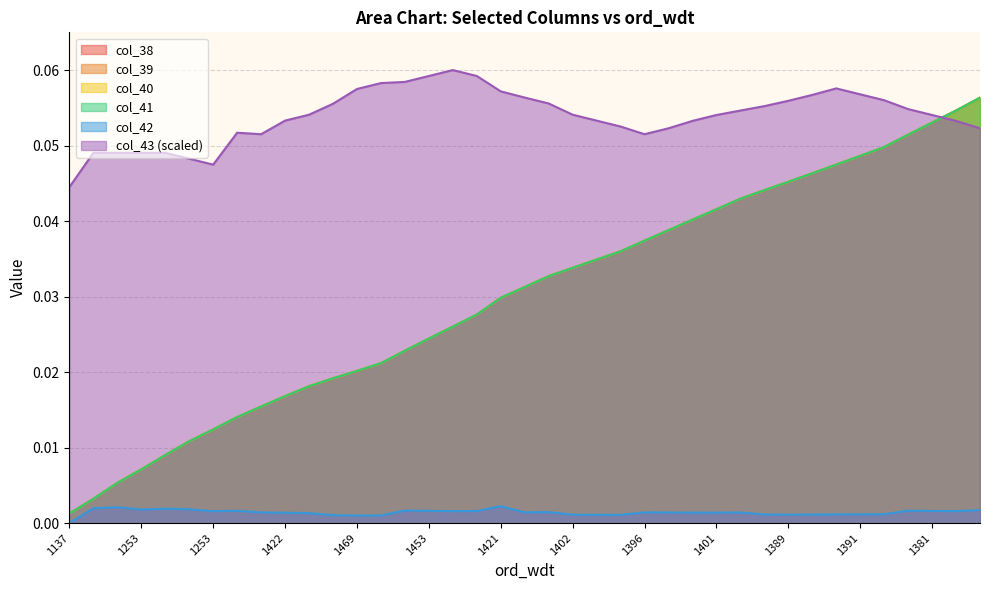

At how many categories does at least one series exceed 0?

39